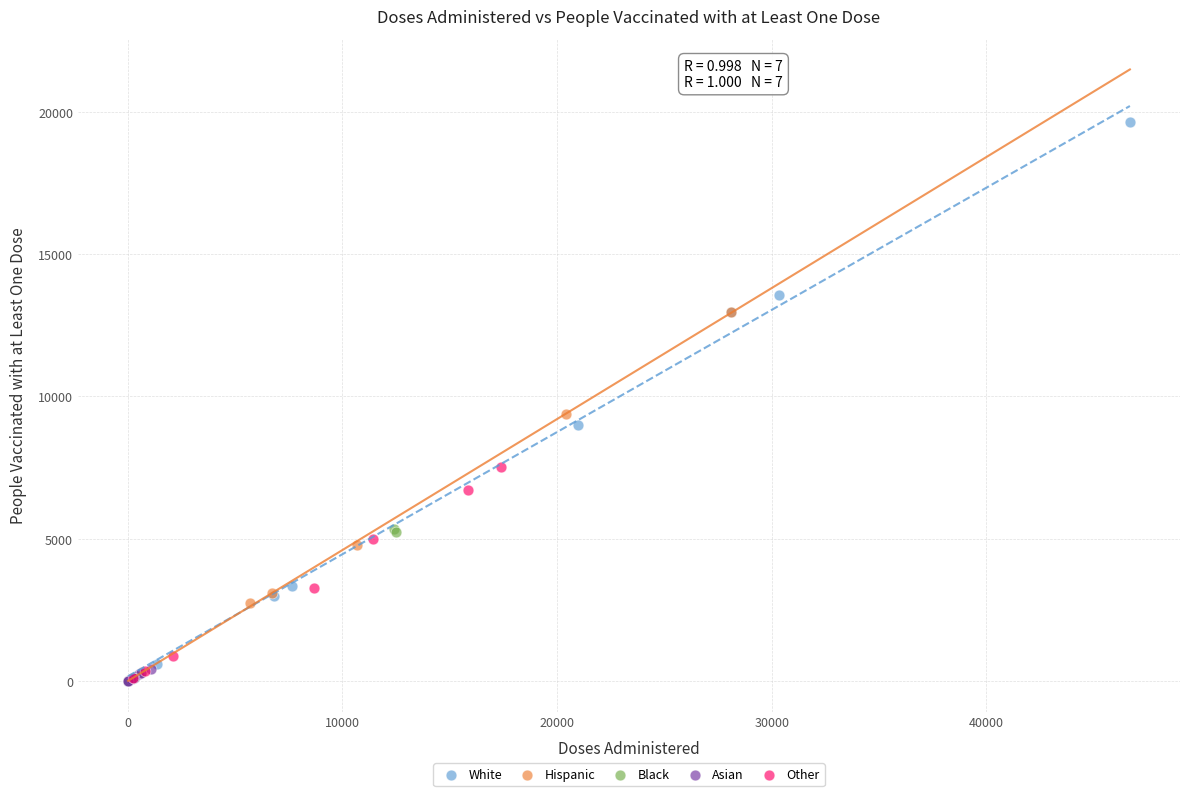

Which series has the widest spread of Y values?

White